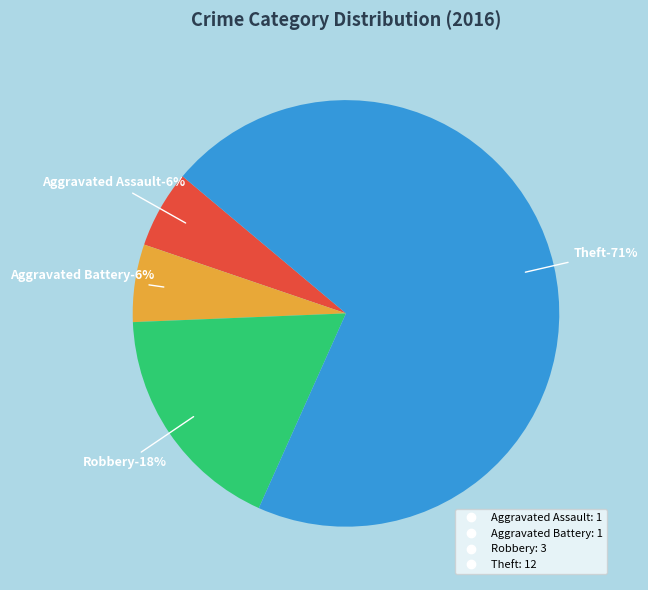

To the nearest percent, what portion does Robbery represent?

18%